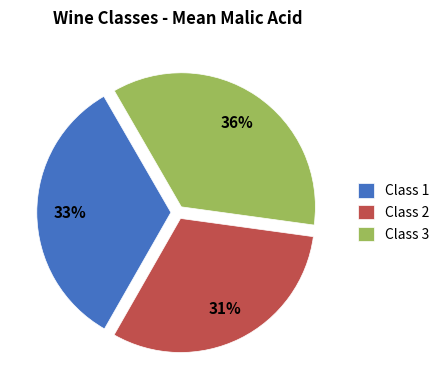

True or false: Class 3 accounts for 36% of the total.

True